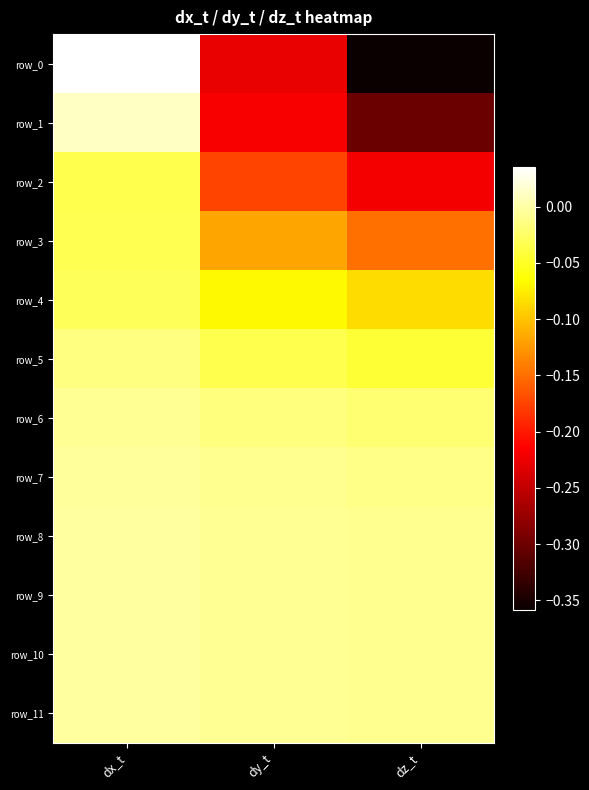

Reading right to left, extract all data points from this chart.

row_0: dz_t=-0.4	dy_t=-0.2	dx_t=0.0
row_1: dz_t=-0.3	dy_t=-0.2	dx_t=0.0
row_2: dz_t=-0.2	dy_t=-0.2	dx_t=-0.0
row_3: dz_t=-0.1	dy_t=-0.1	dx_t=-0.0
row_4: dz_t=-0.1	dy_t=-0.1	dx_t=-0.0
row_5: dz_t=-0.0	dy_t=-0.0	dx_t=-0.0
row_6: dz_t=-0.0	dy_t=-0.0	dx_t=-0.0
row_7: dz_t=-0.0	dy_t=-0.0	dx_t=-0.0
row_8: dz_t=-0.0	dy_t=-0.0	dx_t=-0.0
row_9: dz_t=-0.0	dy_t=-0.0	dx_t=-0.0
row_10: dz_t=-0.0	dy_t=-0.0	dx_t=-0.0
row_11: dz_t=-0.0	dy_t=-0.0	dx_t=-0.0